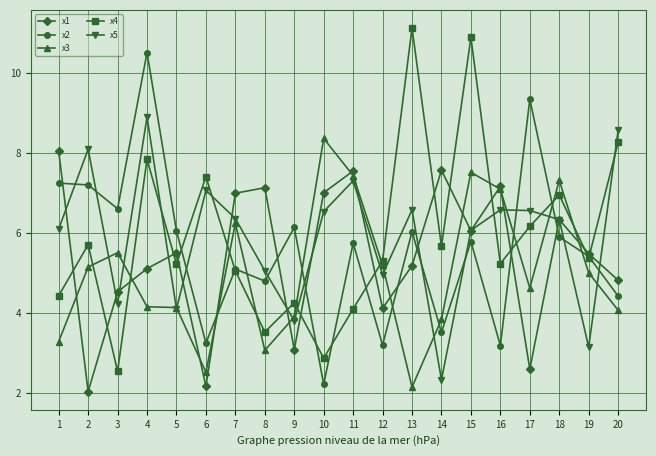

Which category has the highest value across all series?

13